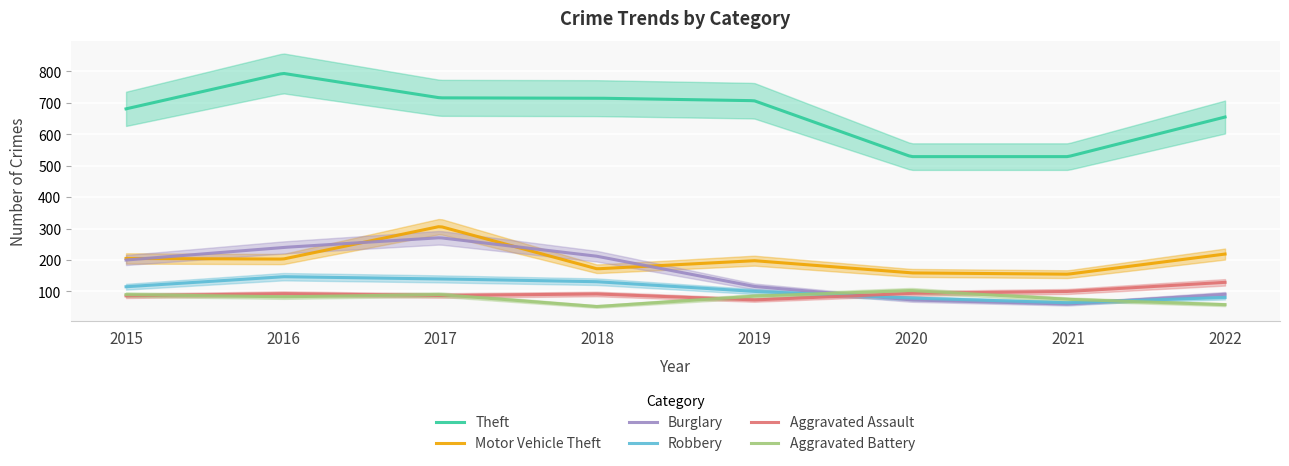

How many lines are shown in the chart?

6